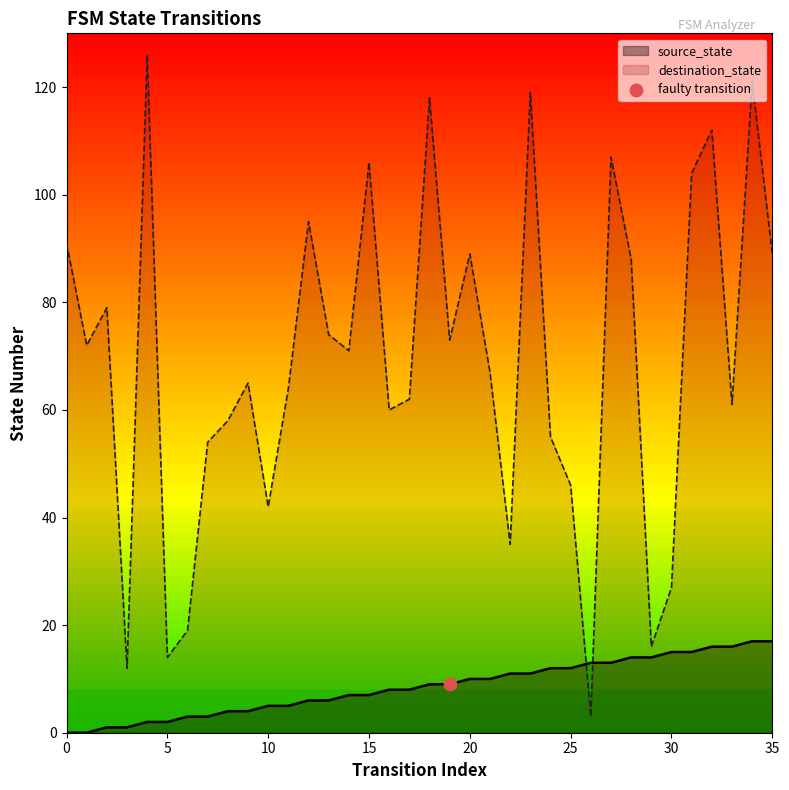

At which category is the sum across all series the highest?

34